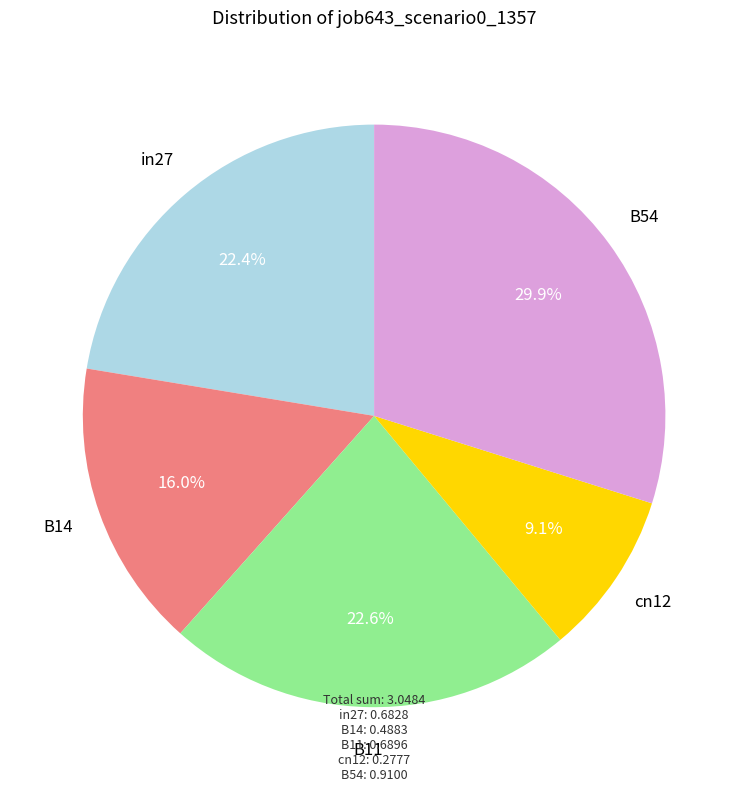

To the nearest percent, what is the combined percentage of cn12 and B11?

32%